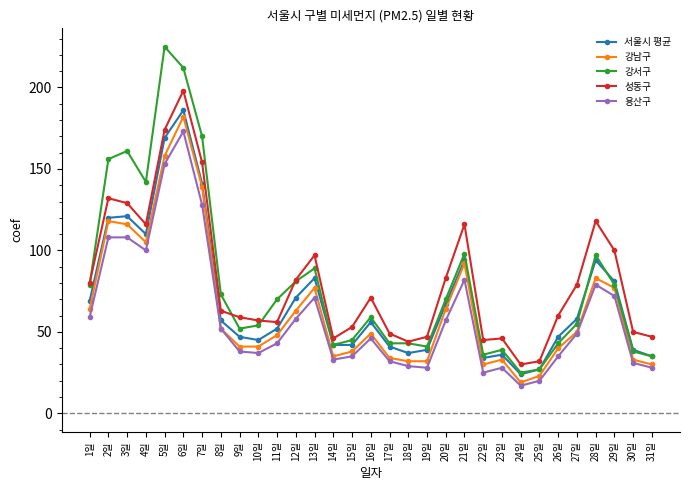

What is the total value across all series at 6일?

951